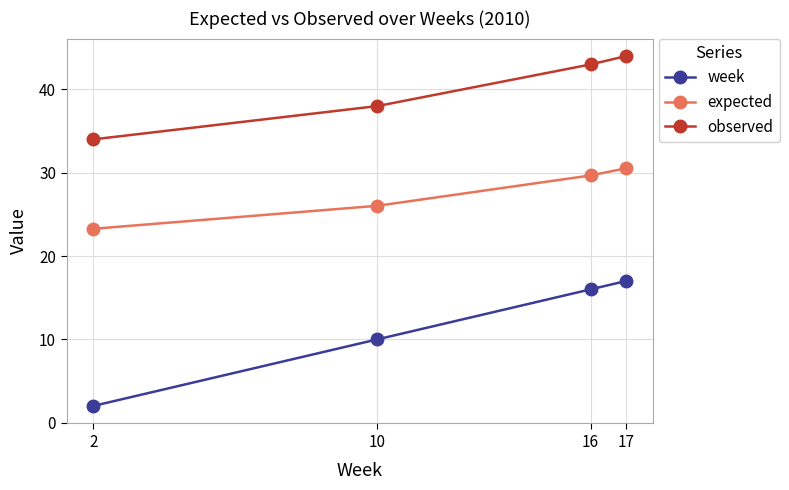

What is the difference between the second highest and minimum values in the week series?

14.0